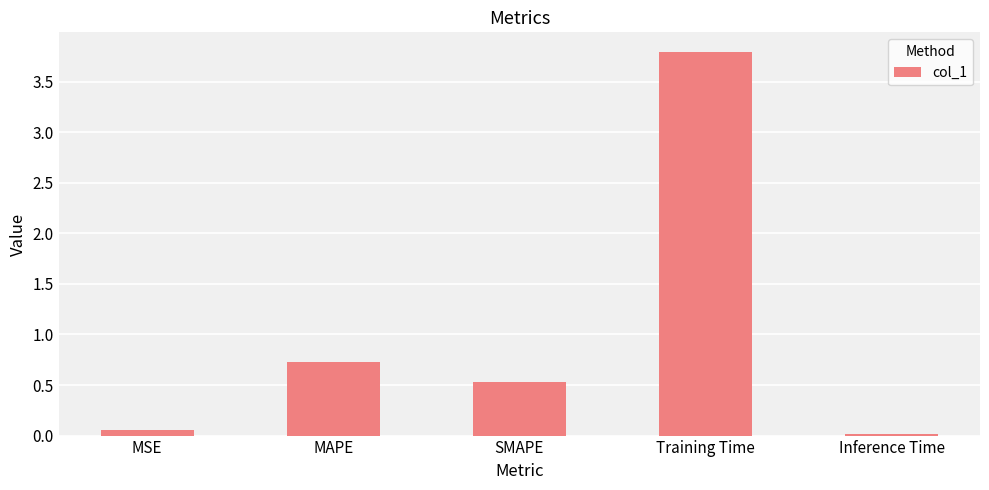

Is it true that the value at MAPE is 0.7?

True